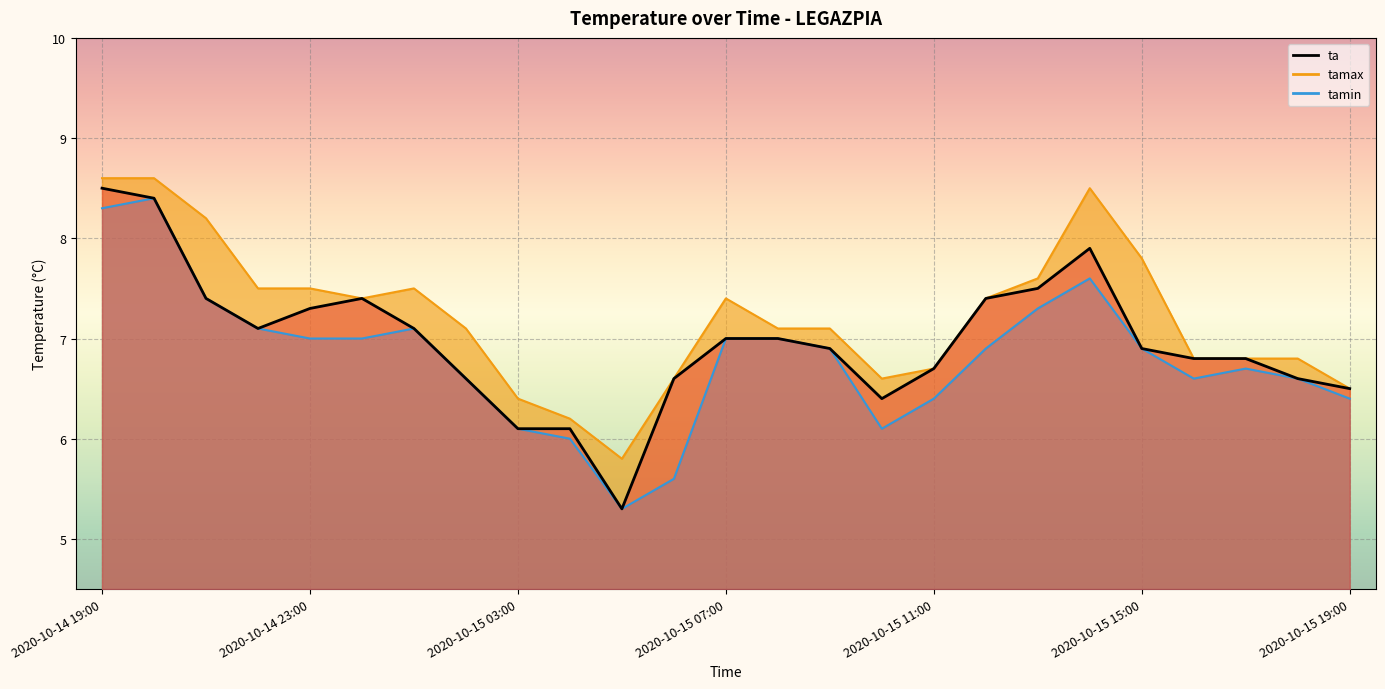

Reading left to right, what are all the values shown in this chart?

ta: 2020-10-14 19:00=8.5	2020-10-14 20:00=8.4	2020-10-14 21:00=7.4	2020-10-14 22:00=7.1	2020-10-14 23:00=7.3	2020-10-15 00:00=7.4	2020-10-15 01:00=7.1	2020-10-15 02:00=6.6	2020-10-15 03:00=6.1	2020-10-15 04:00=6.1	2020-10-15 05:00=5.3	2020-10-15 06:00=6.6	2020-10-15 07:00=7.0	2020-10-15 08:00=7.0	2020-10-15 09:00=6.9	2020-10-15 10:00=6.4	2020-10-15 11:00=6.7	2020-10-15 12:00=7.4	2020-10-15 13:00=7.5	2020-10-15 14:00=7.9	2020-10-15 15:00=6.9	2020-10-15 16:00=6.8	2020-10-15 17:00=6.8	2020-10-15 18:00=6.6	2020-10-15 19:00=6.5
tamax: 2020-10-14 19:00=8.6	2020-10-14 20:00=8.6	2020-10-14 21:00=8.2	2020-10-14 22:00=7.5	2020-10-14 23:00=7.5	2020-10-15 00:00=7.4	2020-10-15 01:00=7.5	2020-10-15 02:00=7.1	2020-10-15 03:00=6.4	2020-10-15 04:00=6.2	2020-10-15 05:00=5.8	2020-10-15 06:00=6.6	2020-10-15 07:00=7.4	2020-10-15 08:00=7.1	2020-10-15 09:00=7.1	2020-10-15 10:00=6.6	2020-10-15 11:00=6.7	2020-10-15 12:00=7.4	2020-10-15 13:00=7.6	2020-10-15 14:00=8.5	2020-10-15 15:00=7.8	2020-10-15 16:00=6.8	2020-10-15 17:00=6.8	2020-10-15 18:00=6.8	2020-10-15 19:00=6.5
tamin: 2020-10-14 19:00=8.3	2020-10-14 20:00=8.4	2020-10-14 21:00=7.4	2020-10-14 22:00=7.1	2020-10-14 23:00=7.0	2020-10-15 00:00=7.0	2020-10-15 01:00=7.1	2020-10-15 02:00=6.6	2020-10-15 03:00=6.1	2020-10-15 04:00=6.0	2020-10-15 05:00=5.3	2020-10-15 06:00=5.6	2020-10-15 07:00=7.0	2020-10-15 08:00=7.0	2020-10-15 09:00=6.9	2020-10-15 10:00=6.1	2020-10-15 11:00=6.4	2020-10-15 12:00=6.9	2020-10-15 13:00=7.3	2020-10-15 14:00=7.6	2020-10-15 15:00=6.9	2020-10-15 16:00=6.6	2020-10-15 17:00=6.7	2020-10-15 18:00=6.6	2020-10-15 19:00=6.4